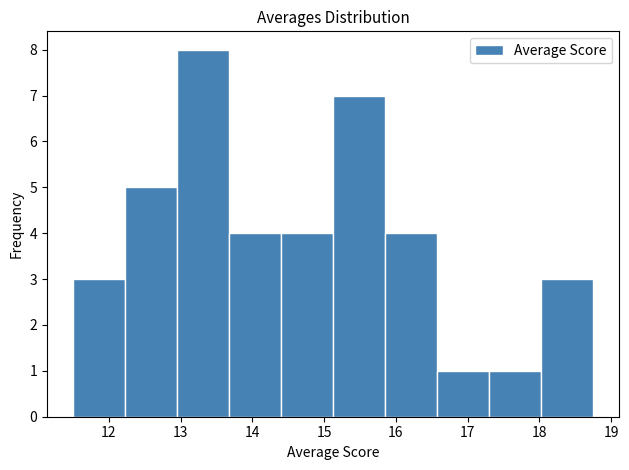

Reading left to right, list every bar in this chart as the range it spans on the x-axis followed by its height. Neither the bar edges nor the heights are printed on the chart, so give them approximately, as read against the axes.

11.5 to 12.2: 3
12.2 to 13.0: 5
13.0 to 13.7: 8
13.7 to 14.4: 4
14.4 to 15.1: 4
15.1 to 15.9: 7
15.9 to 16.6: 4
16.6 to 17.3: 1
17.3 to 18.0: 1
18.0 to 18.8: 3